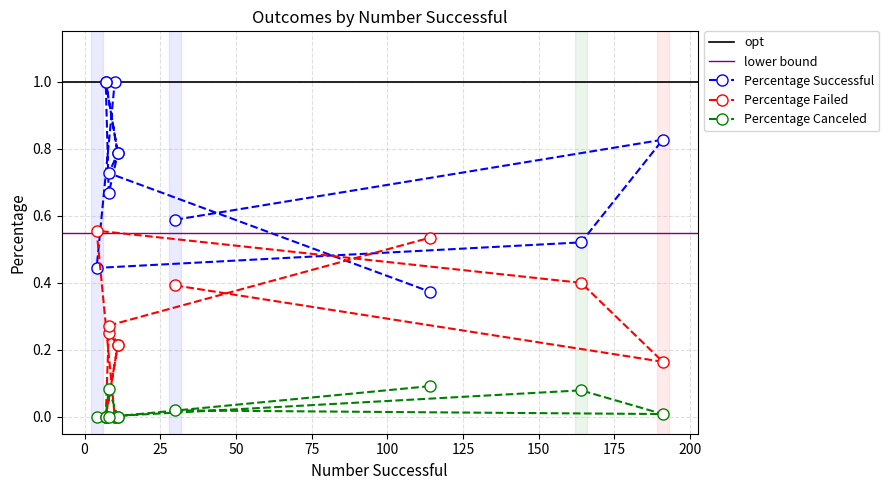

True or false: Percentage Canceled and Percentage Successful cross at least once.

False